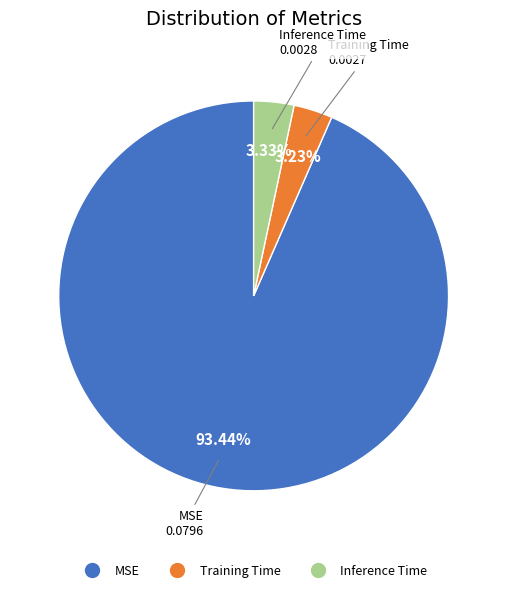

To the nearest percent, what portion does Inference Time represent?

3%